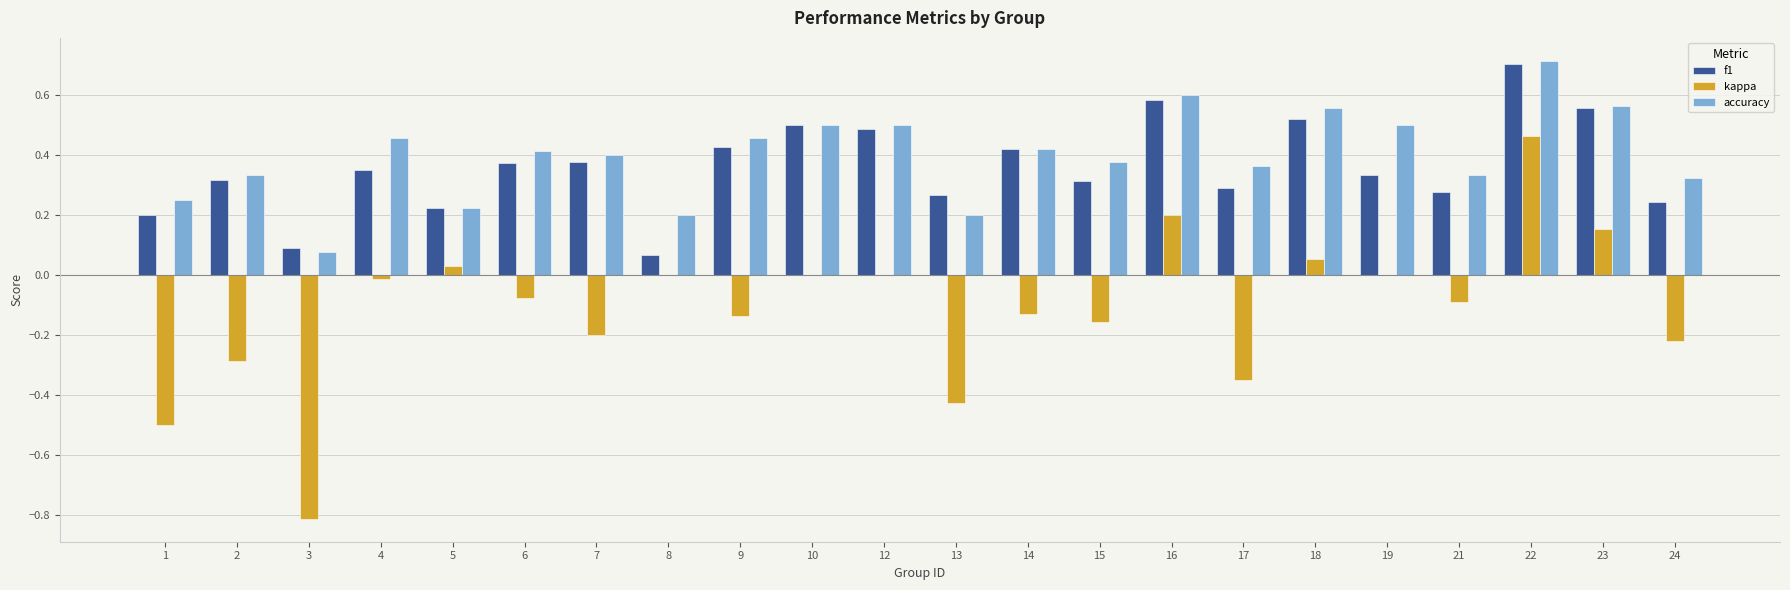

Is the value of accuracy at 9 greater than the value of kappa at 8?

Yes